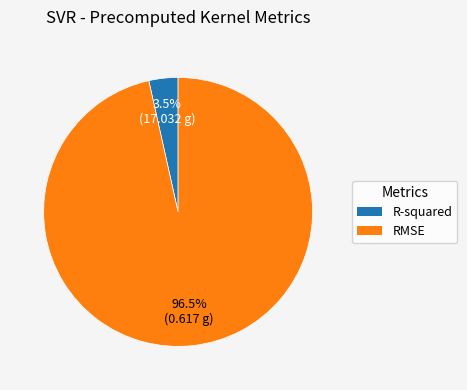

Which category has the biggest portion of the pie?

RMSE